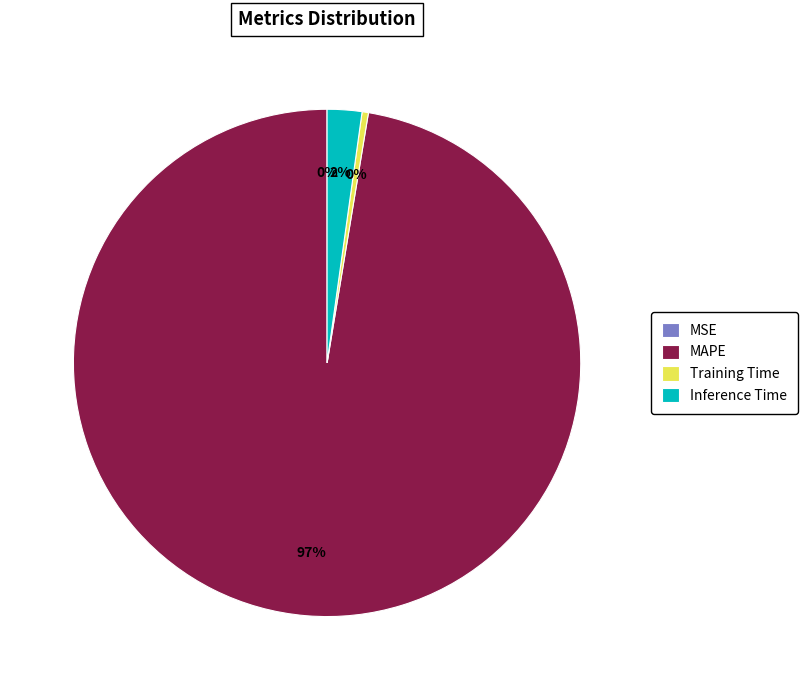

Which has a higher value, Training Time or MAPE?

MAPE